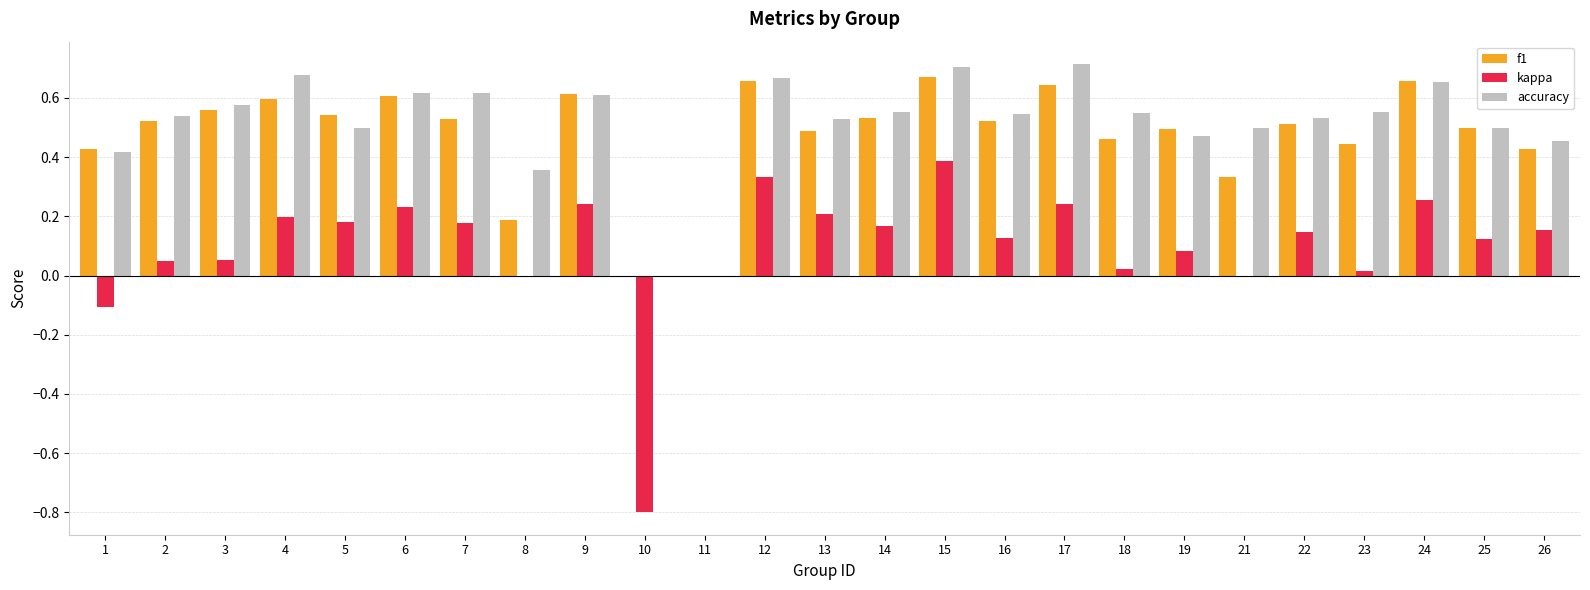

At which label does kappa reach its peak?

15